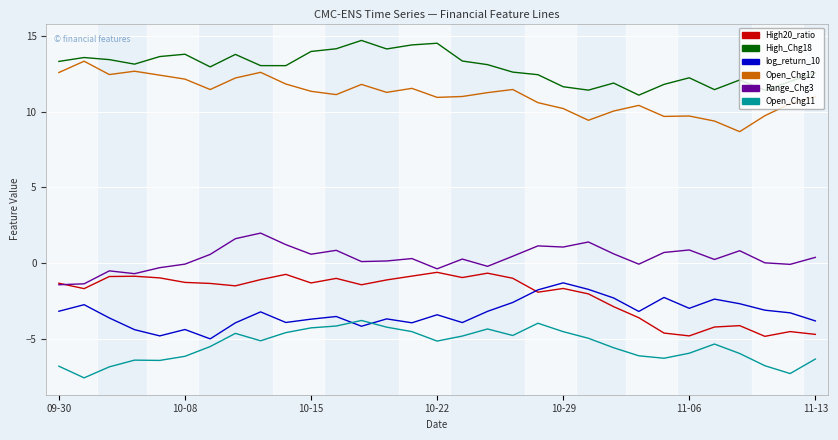

How many lines are shown in the chart?

6